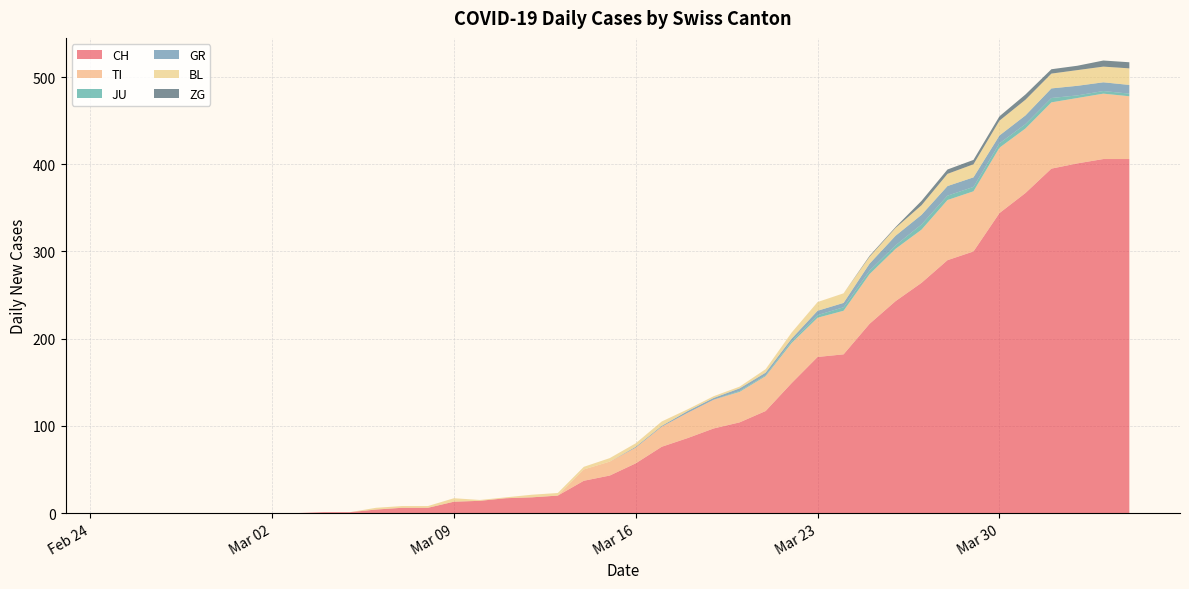

Reading left to right, what are all the values shown in this chart?

CH: 0	0	0	0	0	0	0	0	1	1	4	6	6	13	14	17	18	20	37	43	57	76	86	97	104	117	149	179	182	217	243	264	290	300	344	367	395	401	406	406
TI: 0	0	0	0	0	0	0	0	0	0	0	0	0	0	0	0	0	0	13	16	18	23	29	33	35	40	46	45	50	57	60	61	69	69	75	74	76	75	75	72
JU: 0	0	0	0	0	0	0	0	0	0	0	0	0	0	0	0	0	0	0	0	0	0	0	0	1	1	2	3	4	4	4	6	5	5	5	5	5	3	3	3
GR: 0	0	0	0	0	0	0	0	0	0	0	0	0	0	0	0	0	0	0	0	1	1	2	2	3	3	3	5	5	8	11	11	11	11	9	10	11	11	10	10
BL: 0	0	0	0	0	0	0	0	0	0	2	2	2	4	1	1	3	3	3	4	4	5	2	2	2	4	7	10	11	8	9	11	14	15	17	18	17	18	18	19
ZG: 0	0	0	0	0	0	0	0	0	0	0	0	0	0	0	0	0	0	0	0	0	0	0	0	0	0	0	0	0	1	1	5	5	5	5	6	5	5	7	7